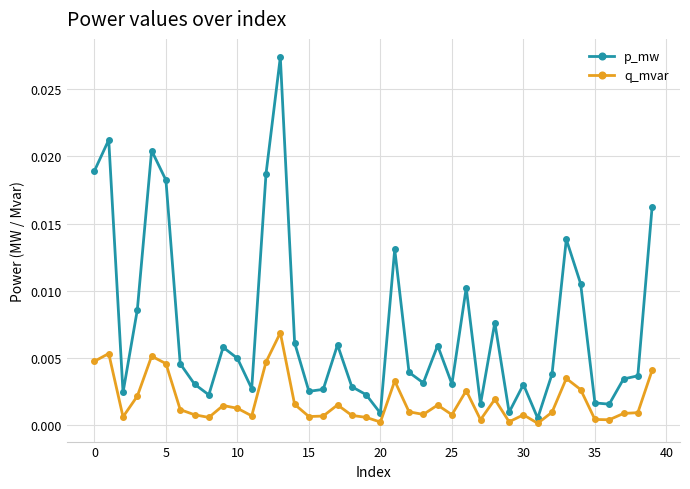

List the series in order of their peak value, highest first.

p_mw, q_mvar